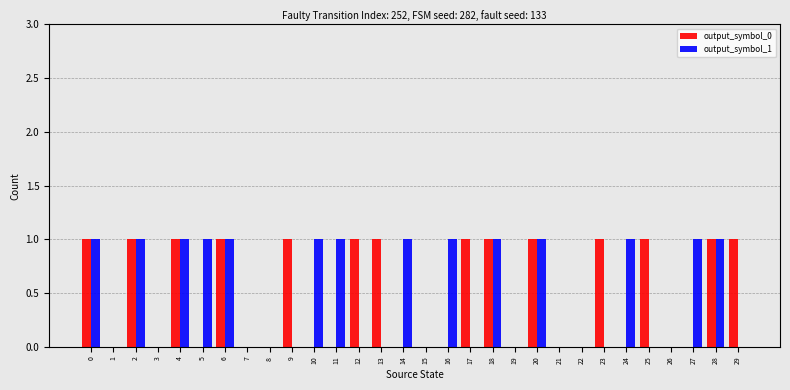

Count the number of data series in this chart.

2